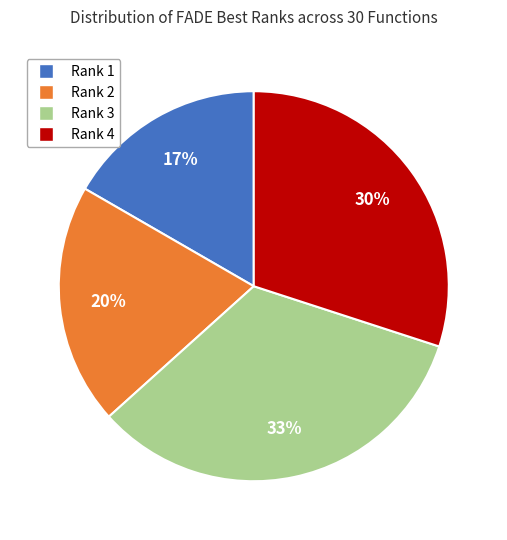

Does any single category account for the majority?

No